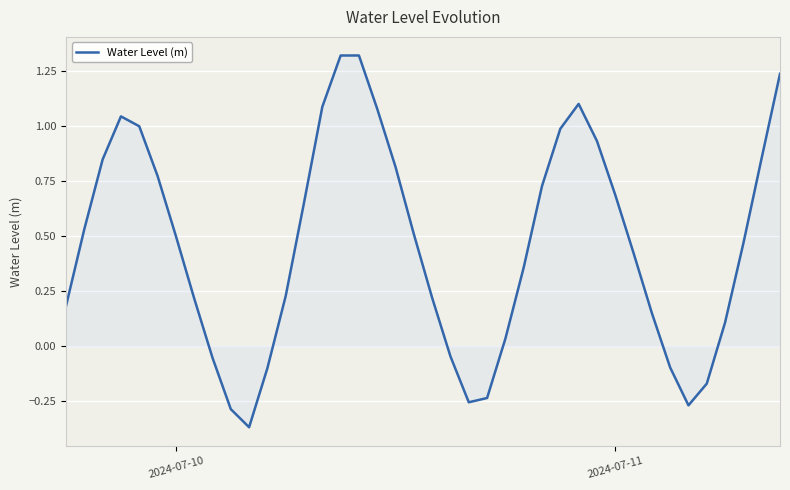

What is the sum of all values?

18.5